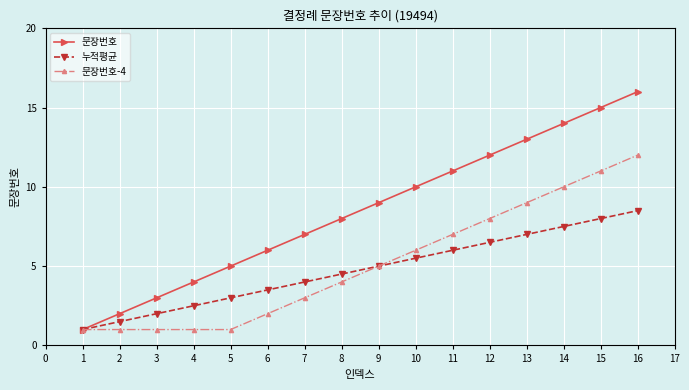

List the series in order of their peak value, highest first.

문장번호, 문장번호-4, 누적평균